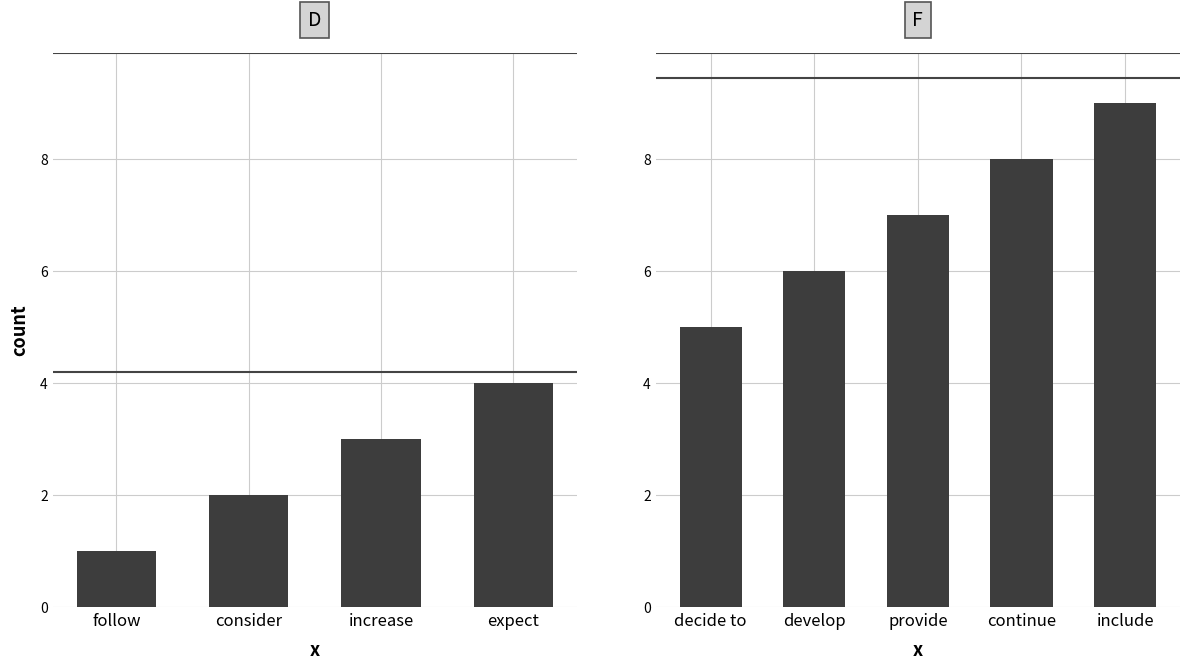

What is the difference between the maximum and minimum values?

4